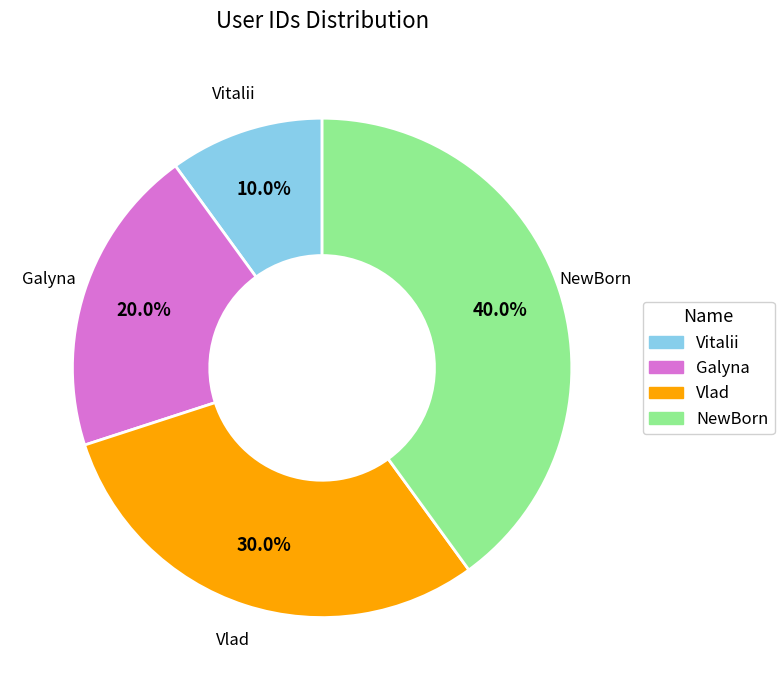

Is there a majority slice in this chart?

No